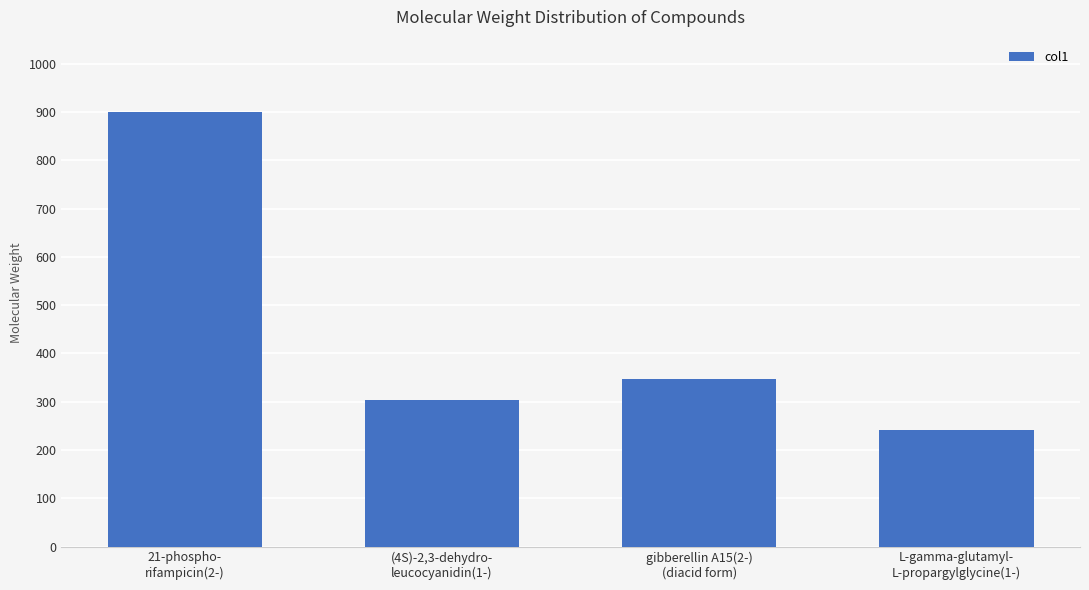

What is the label of the 2nd bar from the left?

(4S)-2,3-dehydro-
leucocyanidin(1-)